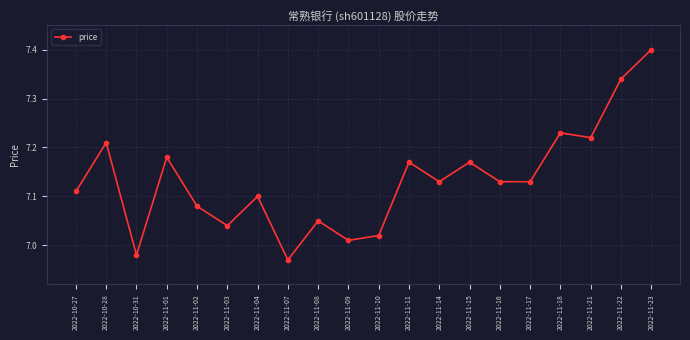

Where does the data first go above 7?

2022-10-27